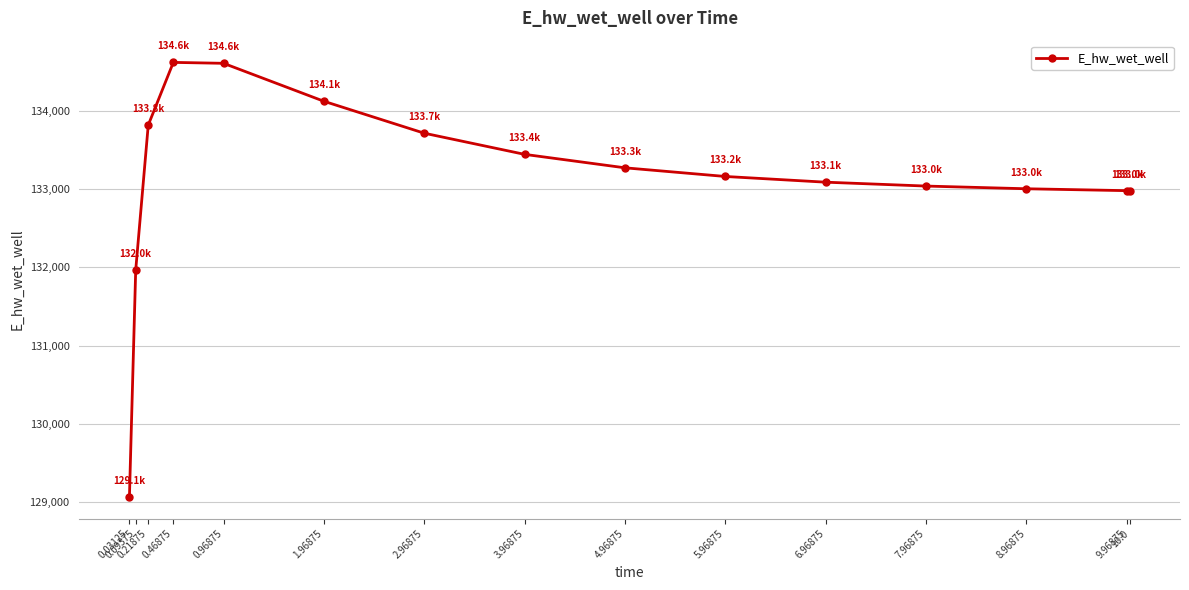

Between 0.09375 and 0.21875, which is larger?

0.21875